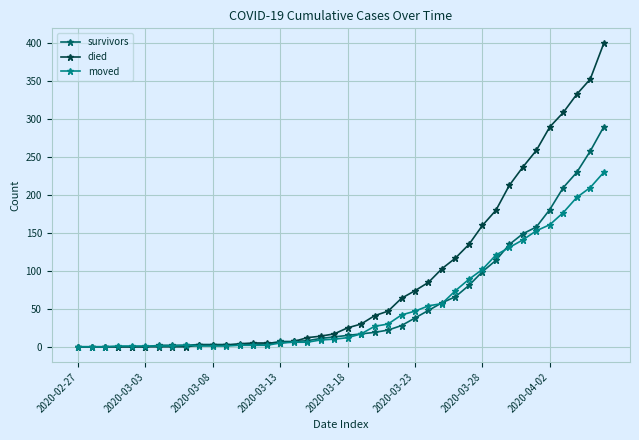

Which series has the widest spread of values?

died